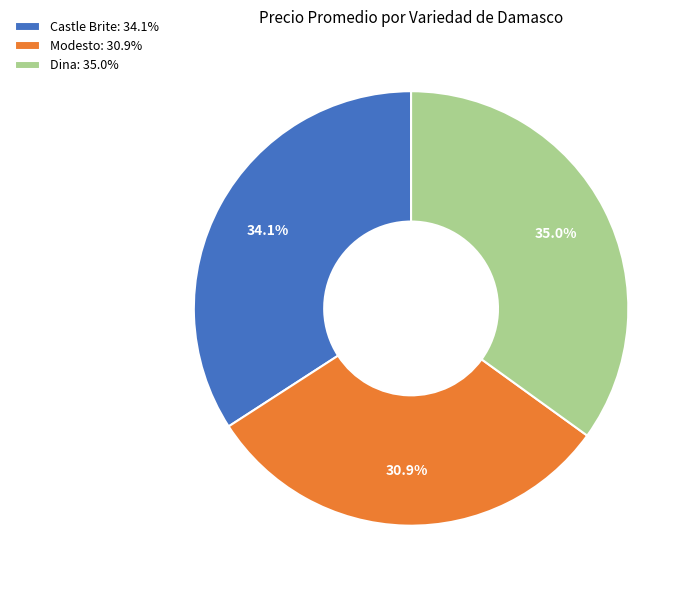

What is the total percentage of Castle Brite: 34.1% and Modesto: 30.9%?

65.0%